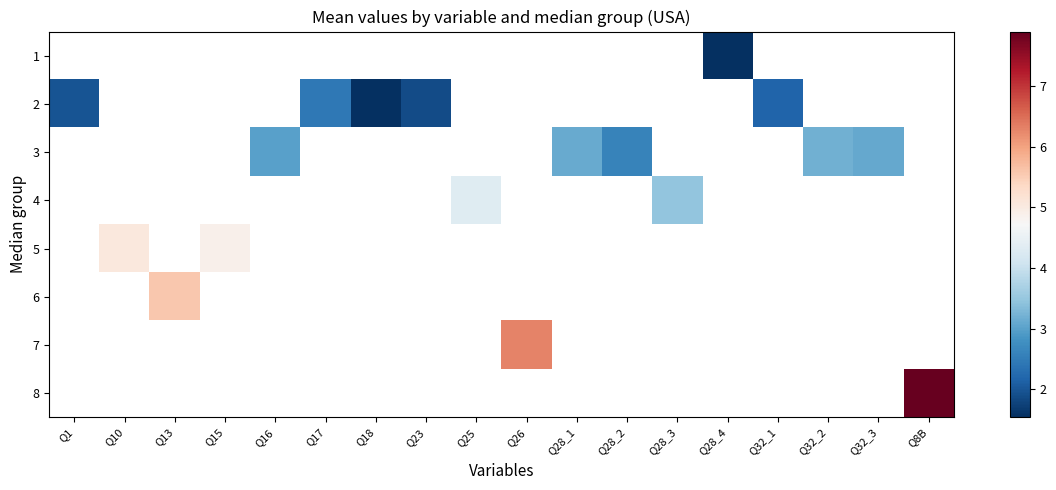

What is the lowest value of the row_1 series?

1.5